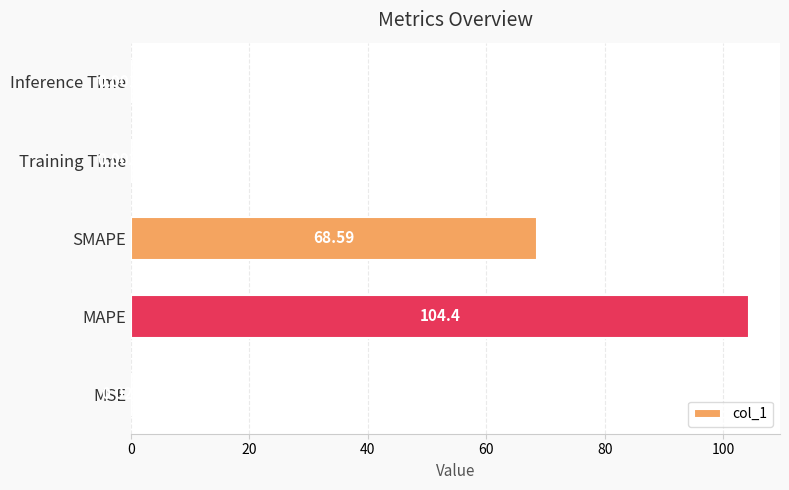

Which has a higher value, Inference Time or SMAPE?

SMAPE